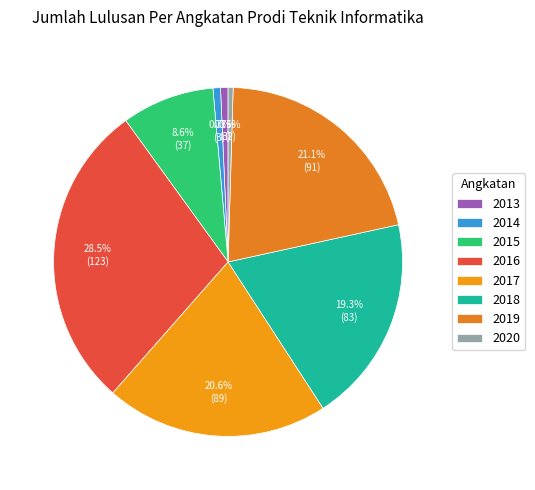

To the nearest percent, what is the combined percentage of 2018 and 2020?

20%